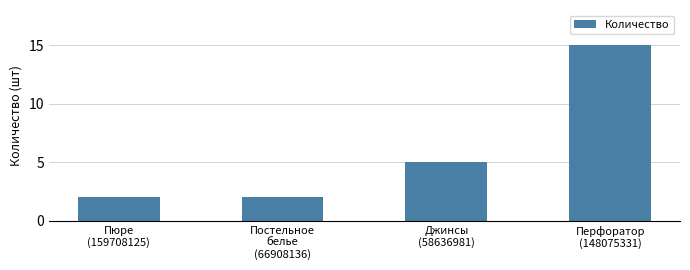

What is the difference between the second highest and minimum values?

3